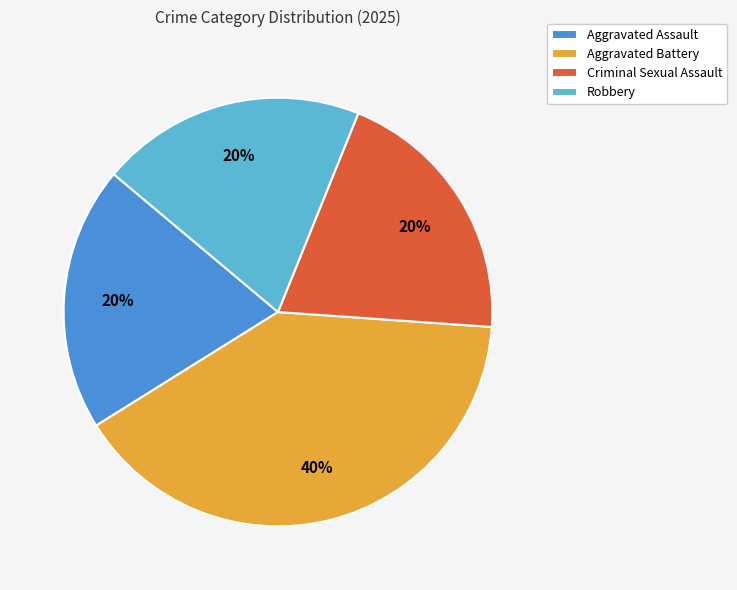

What percentage is the Aggravated Battery slice, to the nearest percent?

40%